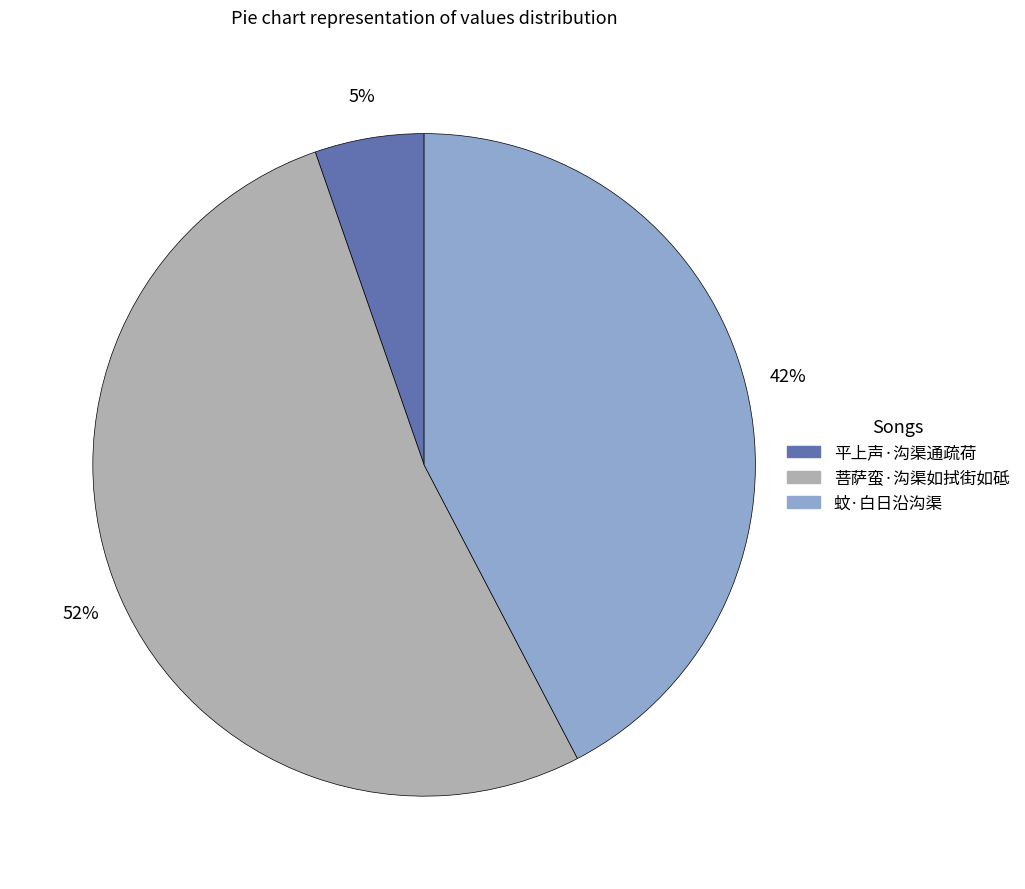

Which slice is the smallest?

平上声·沟渠通疏荷